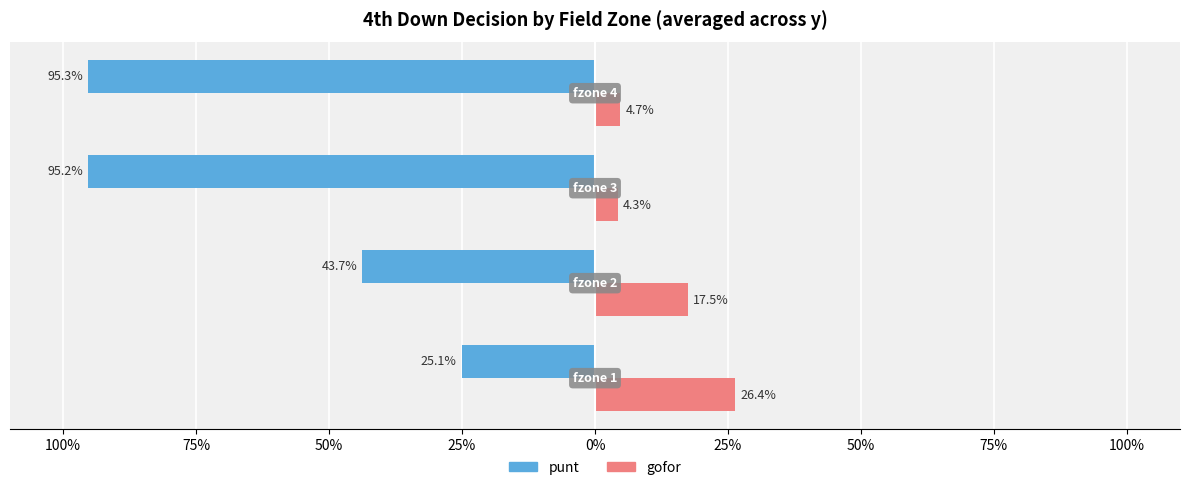

Which series has the largest range (max minus min)?

punt